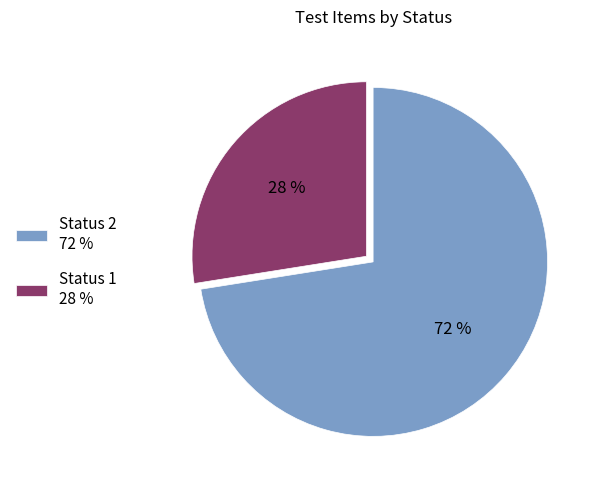

Which has a higher value, Status 2 72 % or Status 1 28 %?

Status 2 72 %